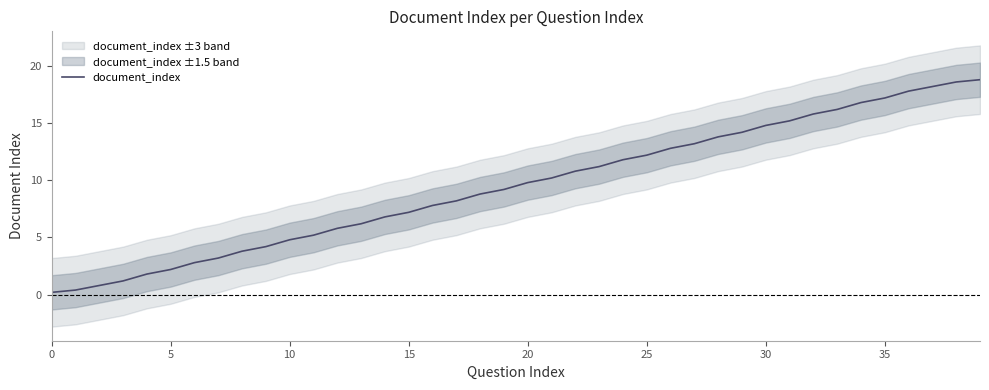

What is the average value?

9.5